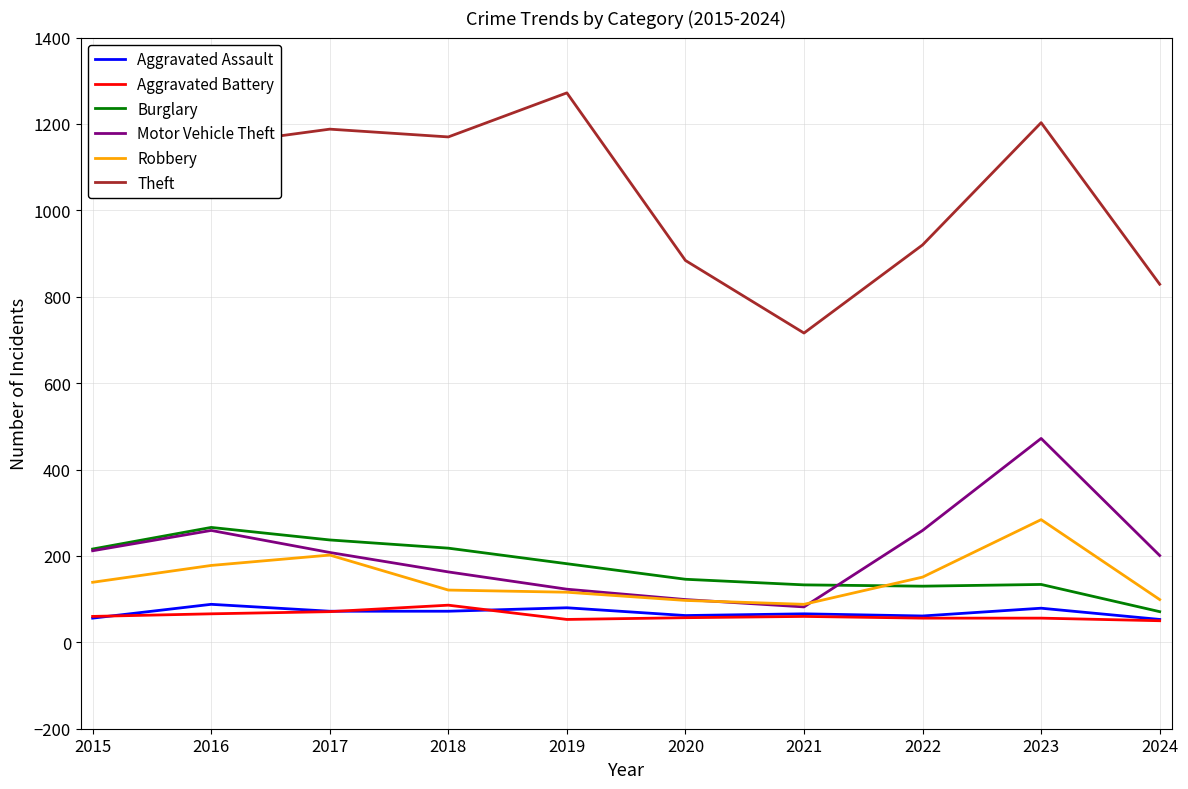

What is the total value across all series at 2024?

1303